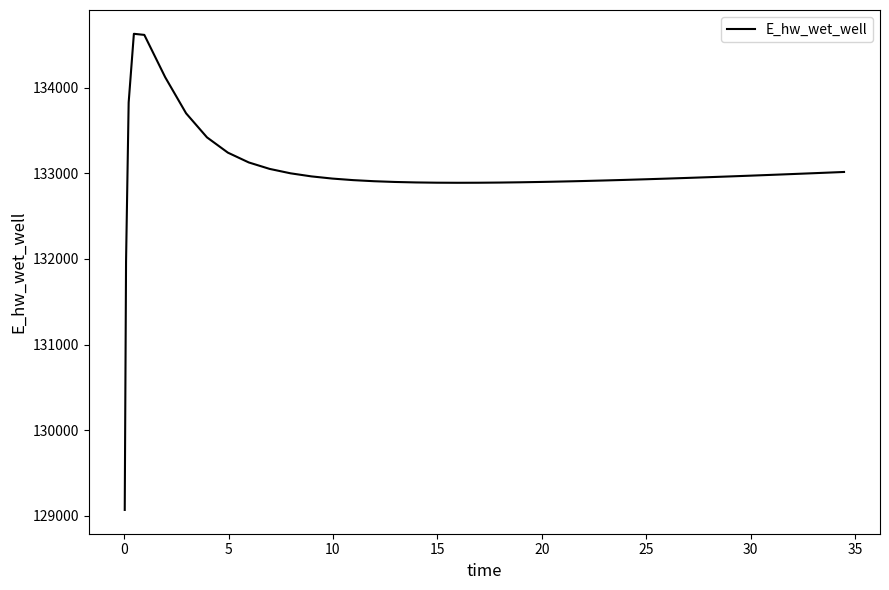

What is the maximum value shown in the chart?

134628.0